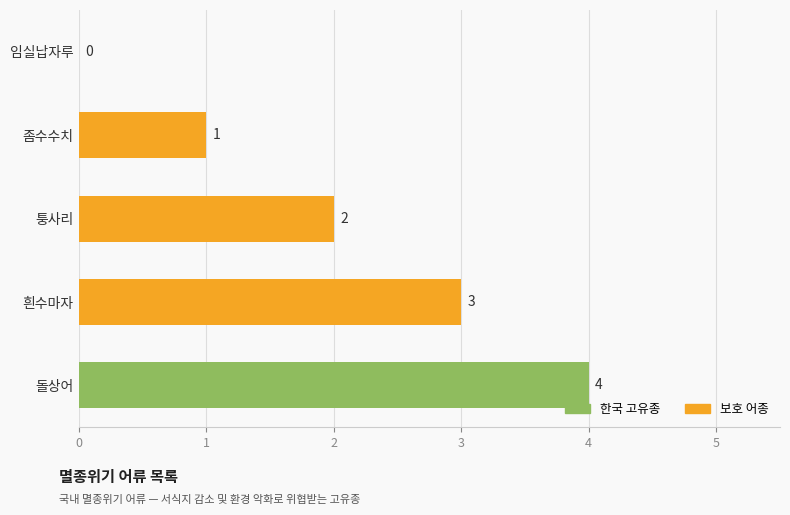

What is the sum of all values?

10